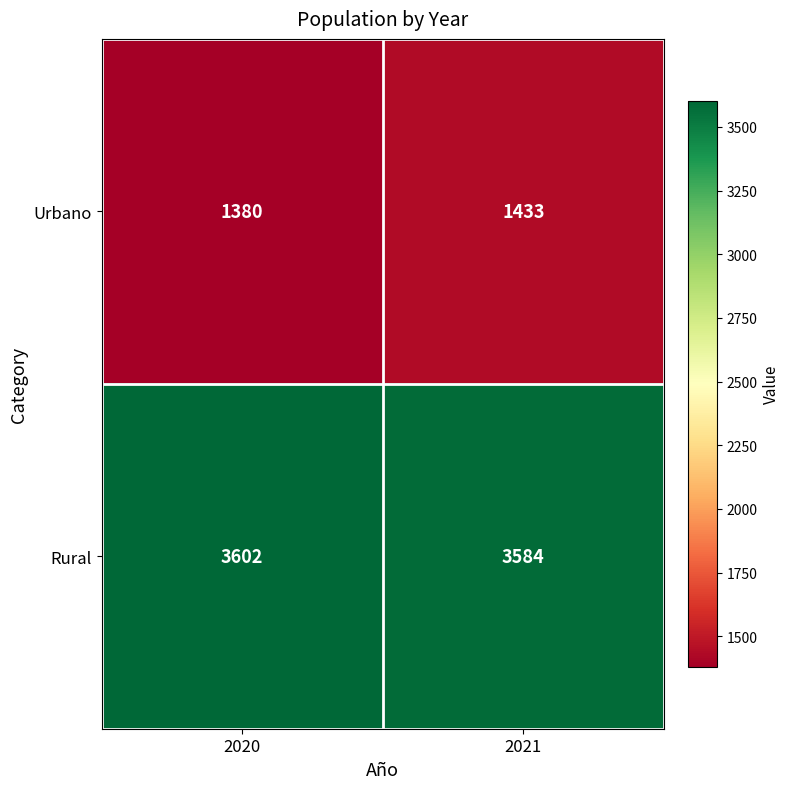

At 2021, list the series in order from largest to smallest.

Rural, Urbano